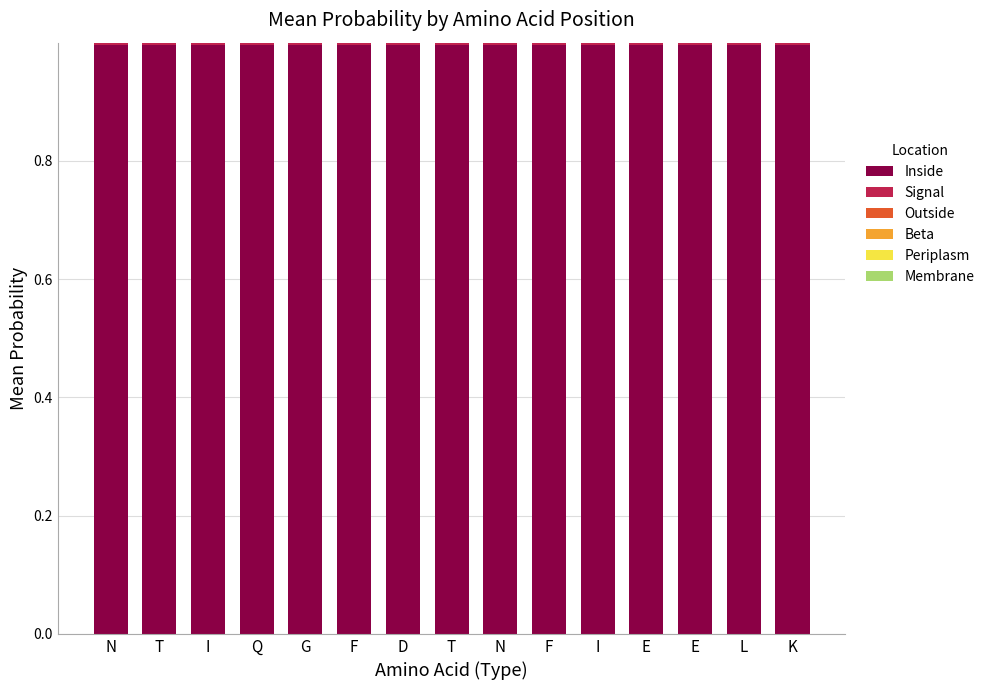

What is the sum of the Inside values at I and D?

2.0